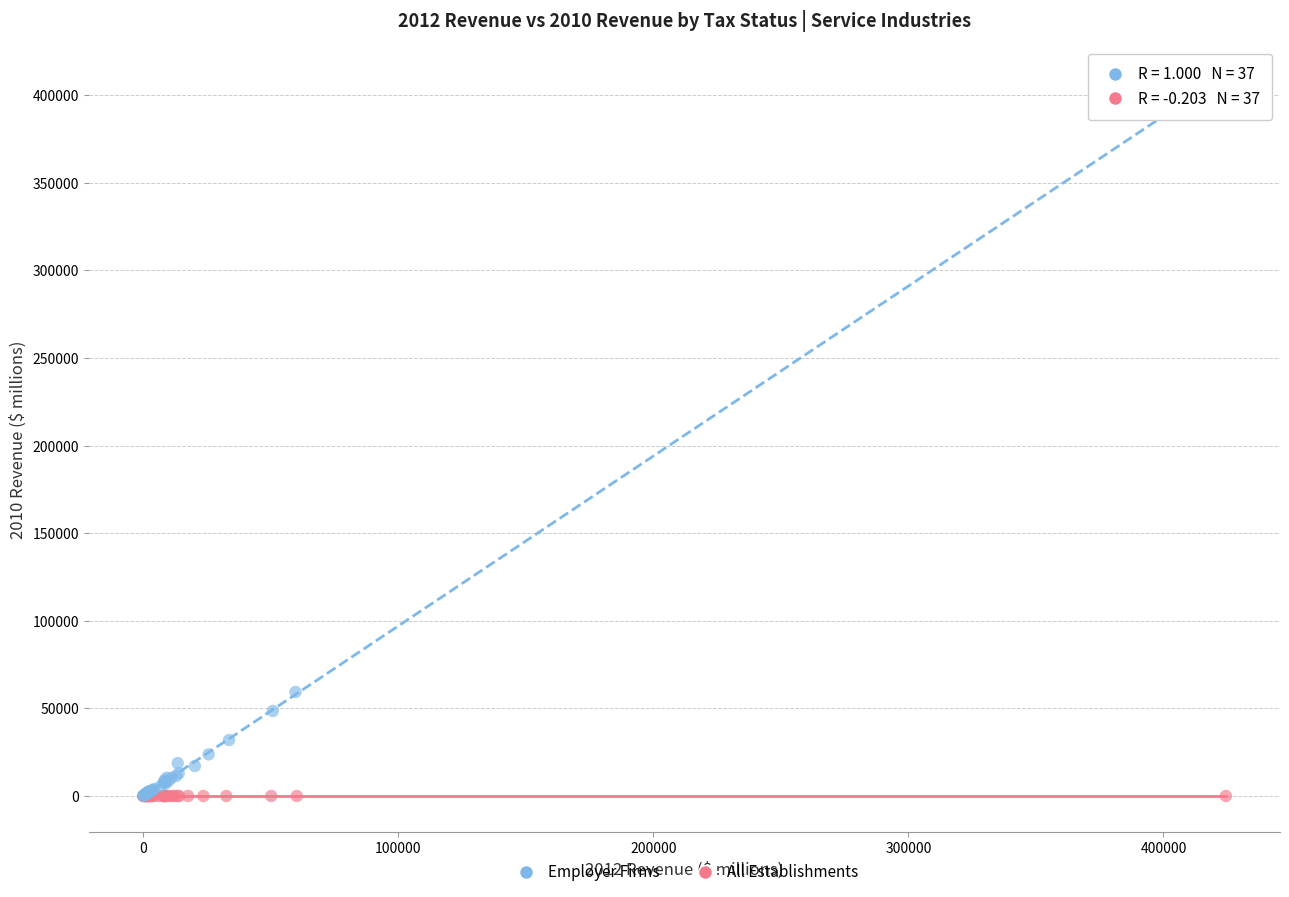

Which series has the largest Y range (max minus min)?

Employer Firms